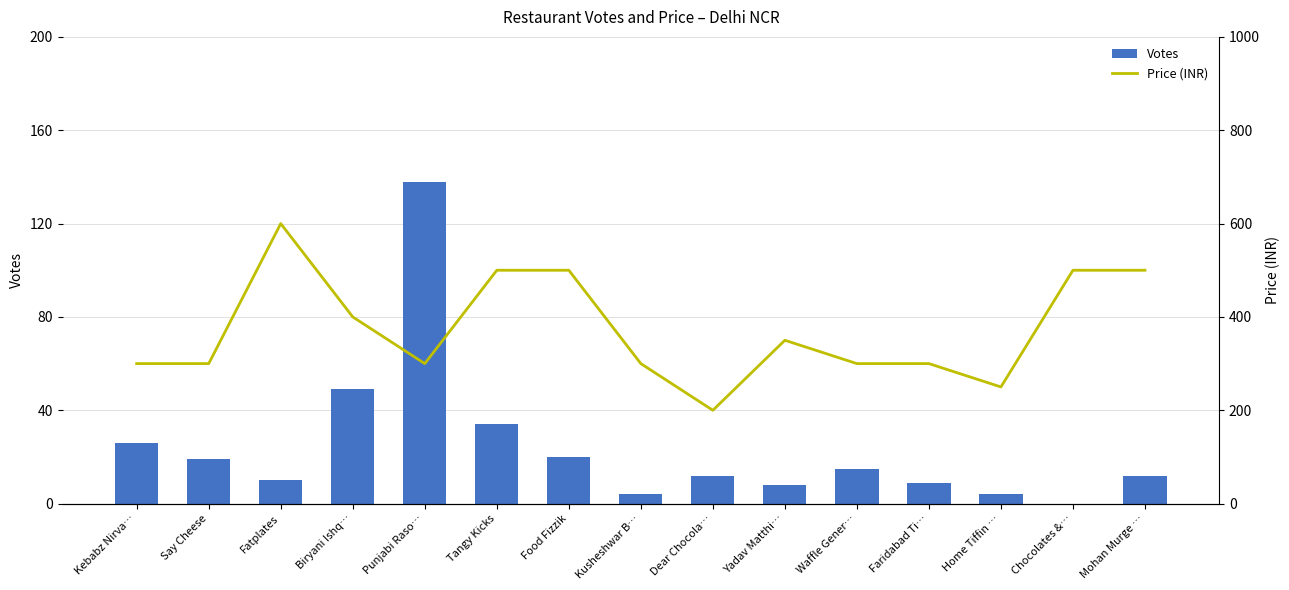

What is the difference between the maximum and minimum values in the Price (INR) series?

400